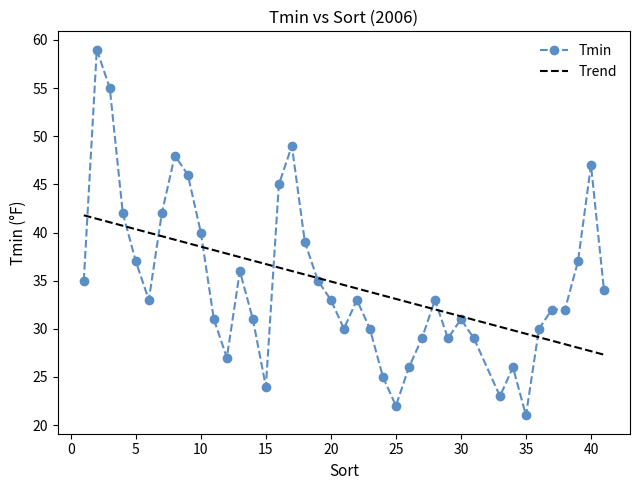

What is the lowest value of the Trend series?

27.3